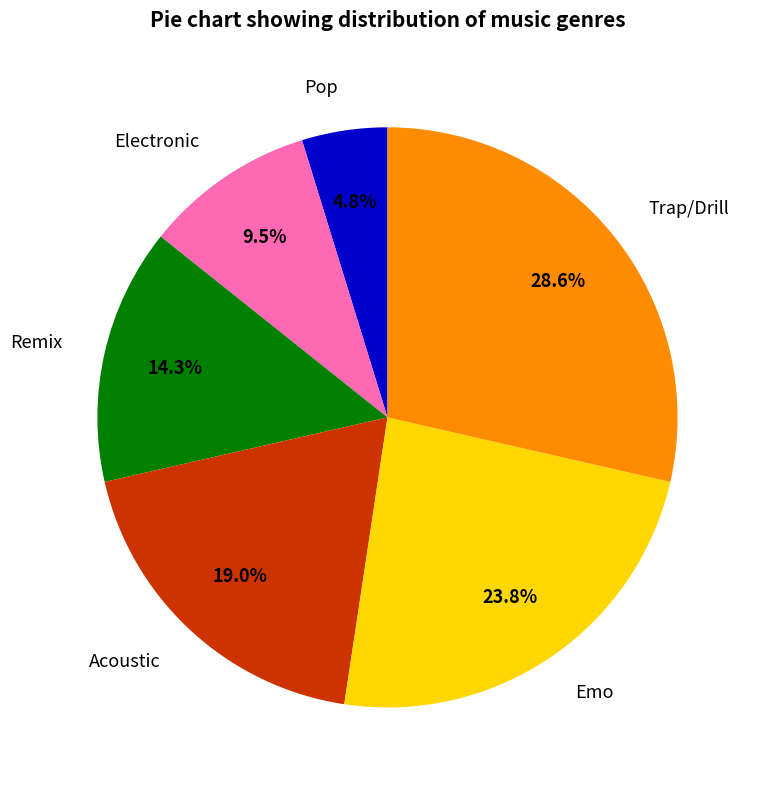

What is the ratio of the value at Electronic to the value at Pop?

2.0